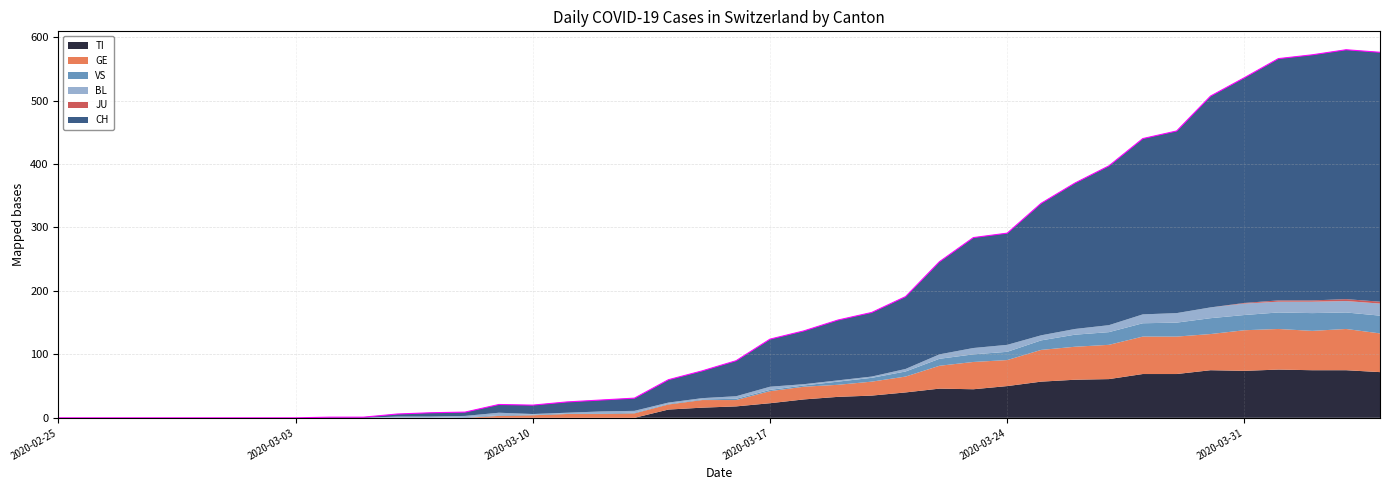

True or false: BL has more than 0 points higher than both neighbors.

True